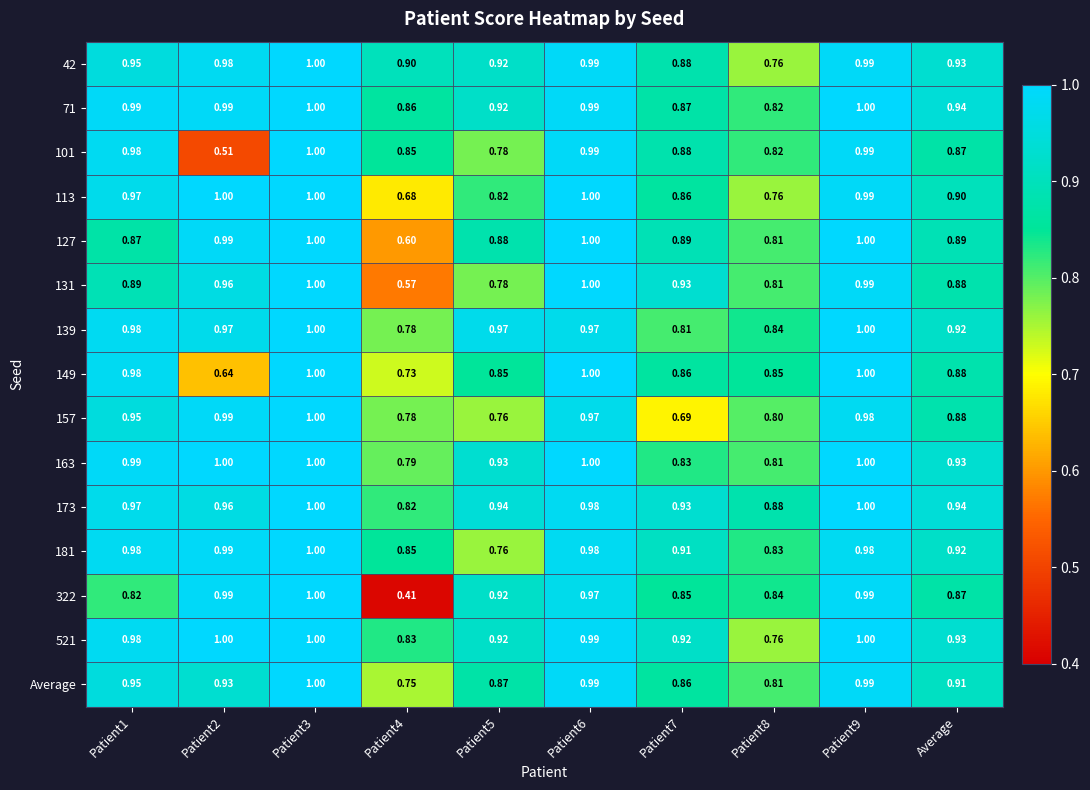

Between Patient4 and Patient8, which series saw the biggest shift?

322